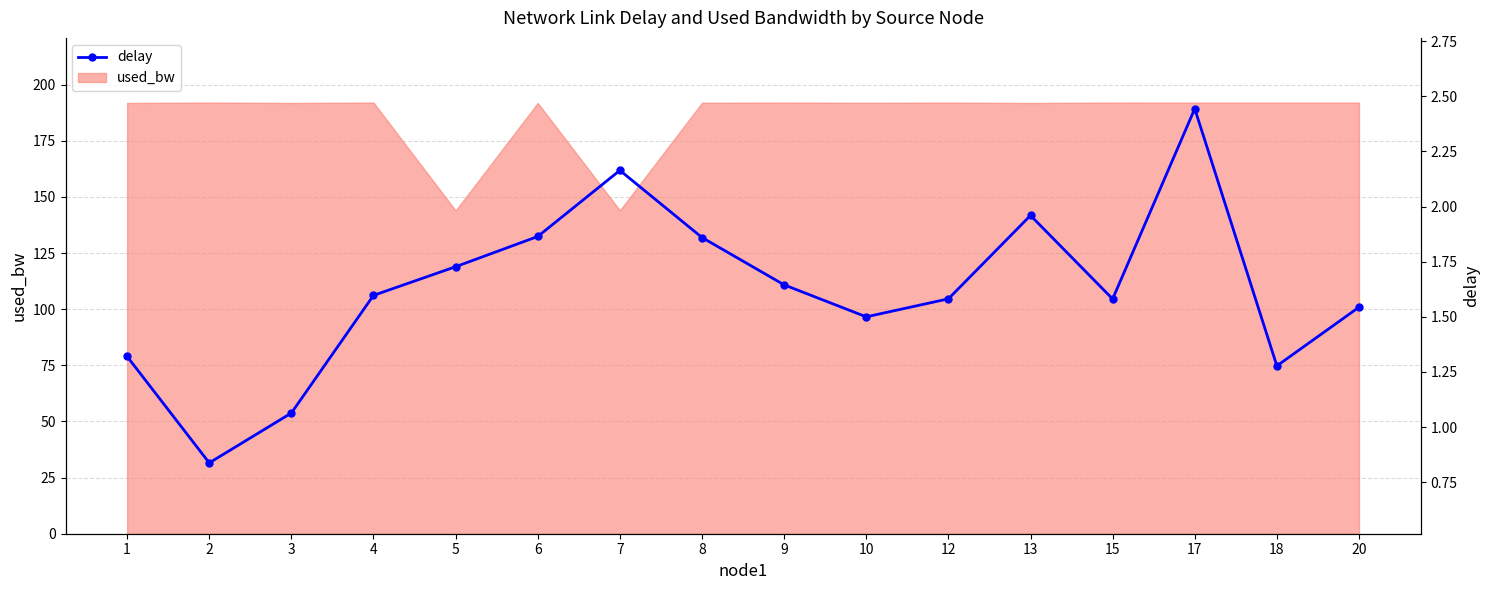

How many interior local valleys (lower than both neighbors) does the data have?

4